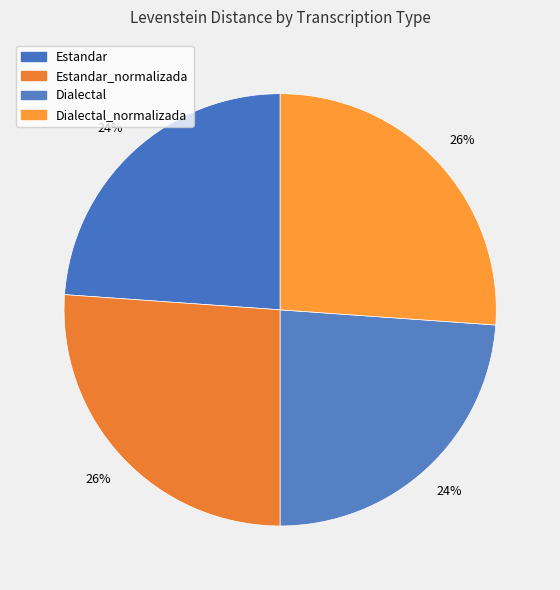

How many slices are in this pie chart?

4